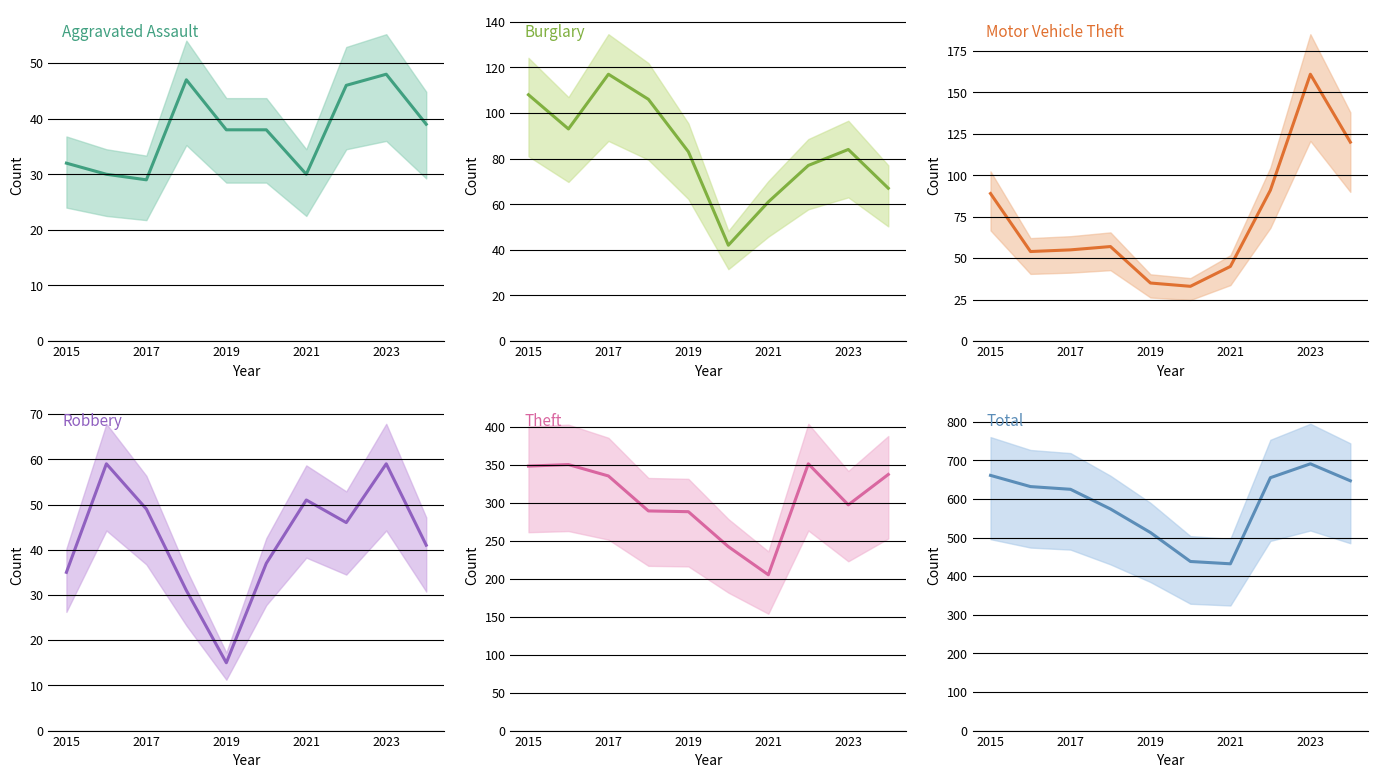

Is it true that Aggravated Assault equals 16 at 2015?

False